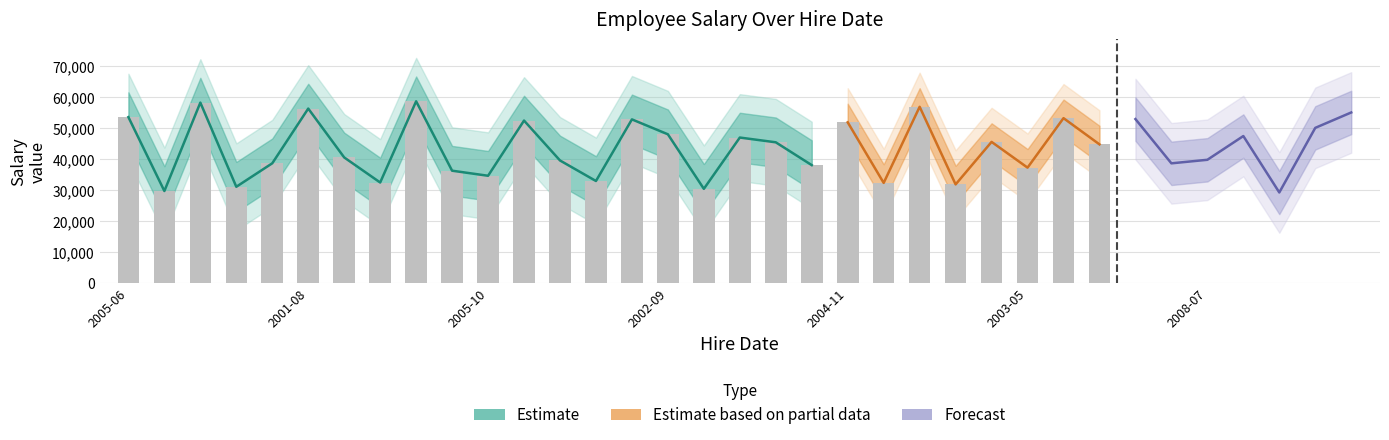

List the labels in order of value, largest first.

2003-03-09, 2010-01-11, 2006-10-25, 2001-08-30, 2010-03-16, 2005-06-29, 2003-11-15, 2004-04-11, 2006-04-23, 2002-09-07, 2004-11-10, 2005-09-06, 2002-09-10, 2004-09-05, 2002-03-26, 2004-01-04, 2008-12-18, 2005-03-22, 2001-10-13, 2008-07-18, 2002-12-09, 2008-02-25, 2004-03-10, 2008-02-13, 2003-05-02, 2003-11-07, 2005-10-11, 2010-04-08, 2002-08-06, 2004-03-07, 2009-08-08, 2010-04-12, 2003-09-28, 2005-05-06, 2003-11-19